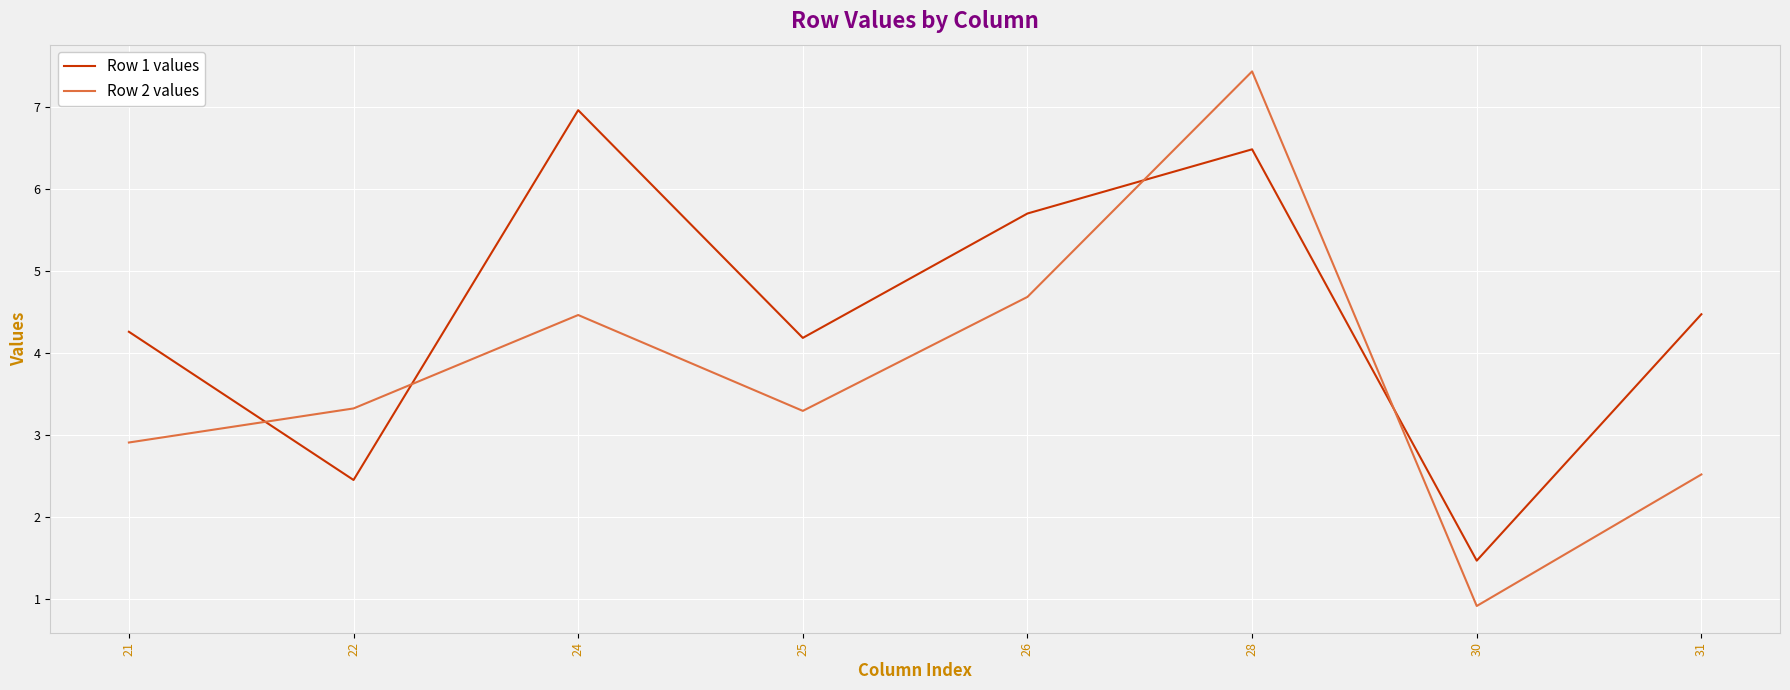

What is the total value across all series at 26?

10.4